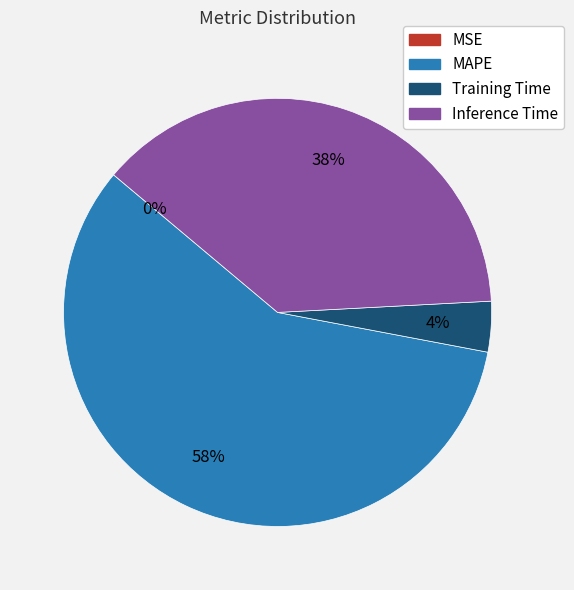

Does any single category account for the majority?

Yes